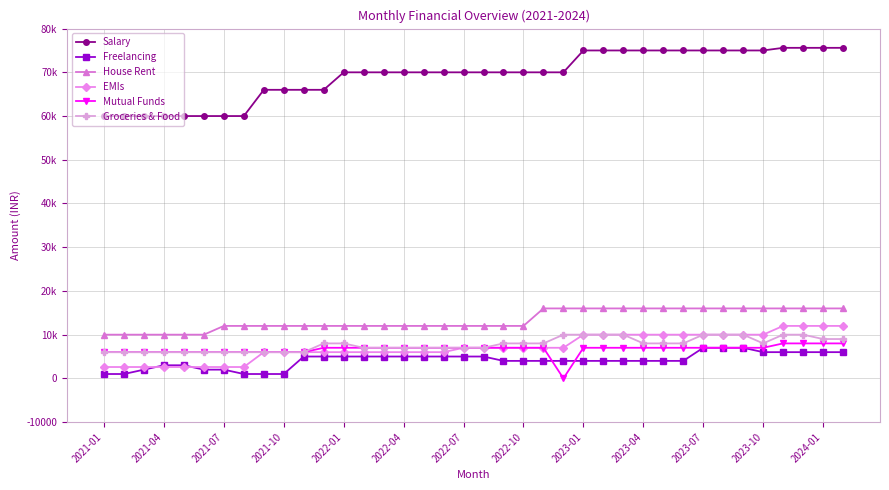

What are all the series names shown in the legend?

Salary, Freelancing, House Rent, EMIs, Mutual Funds, Groceries & Food